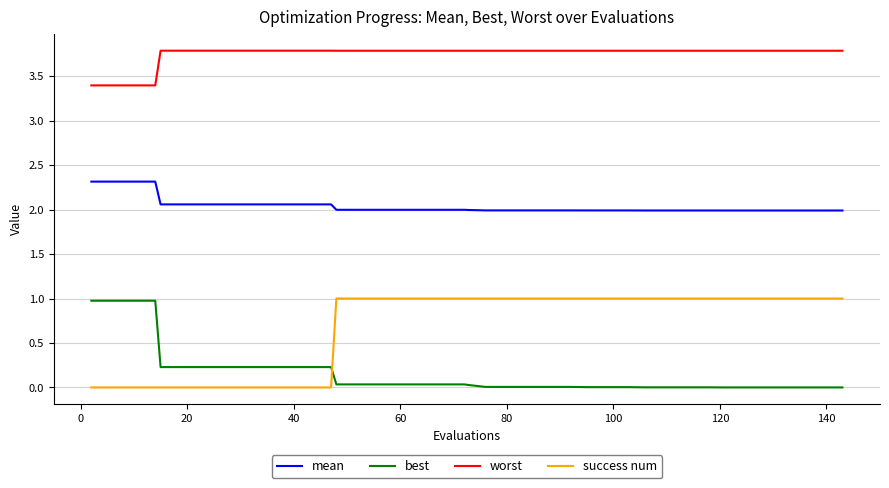

What are all the series names shown in the legend?

mean, best, worst, success num